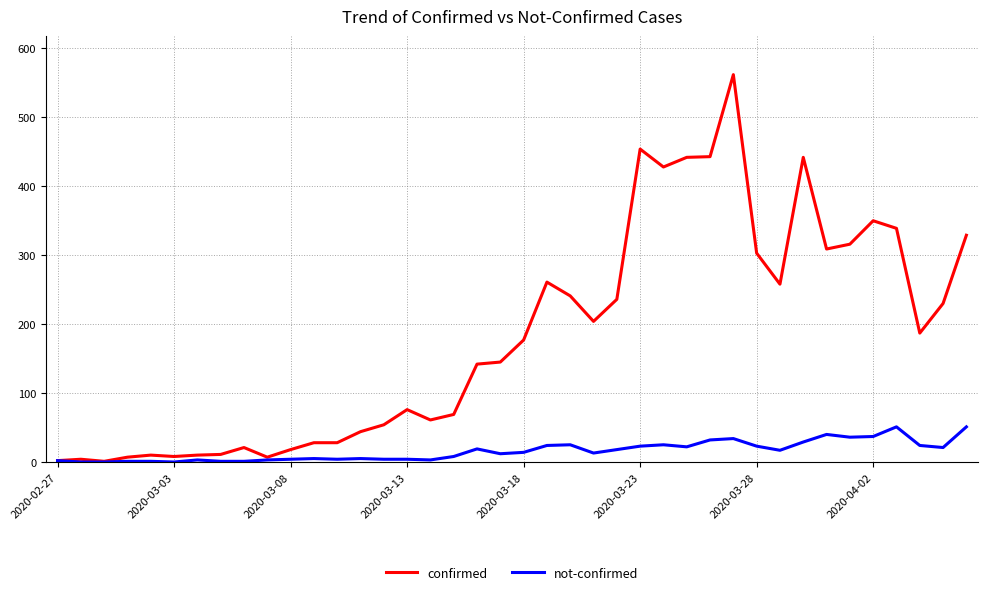

Which series has the largest total across all categories?

confirmed